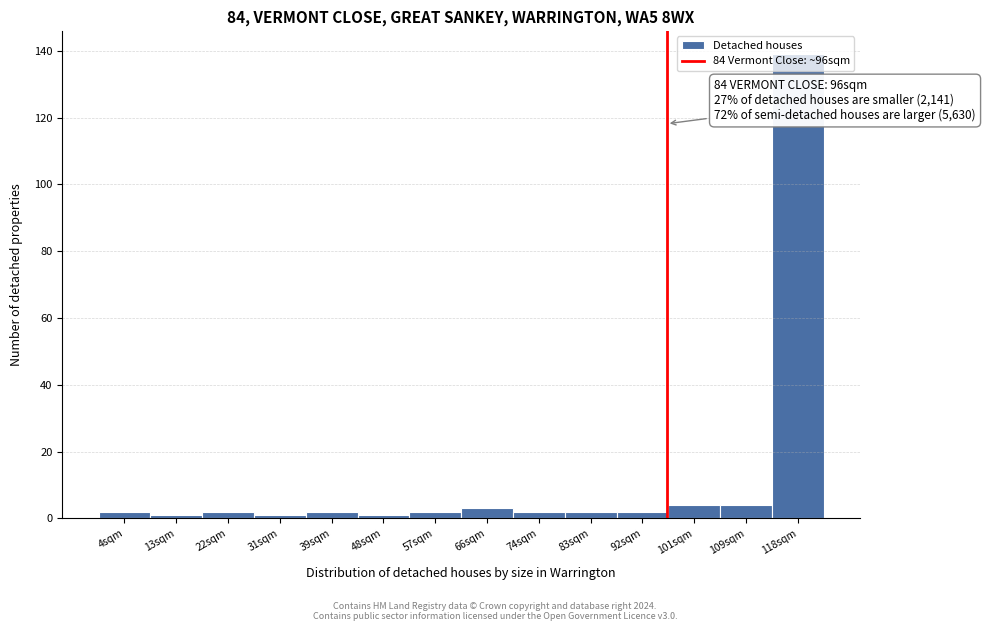

Over which range of the x-axis is the bar tallest?

114 to 123